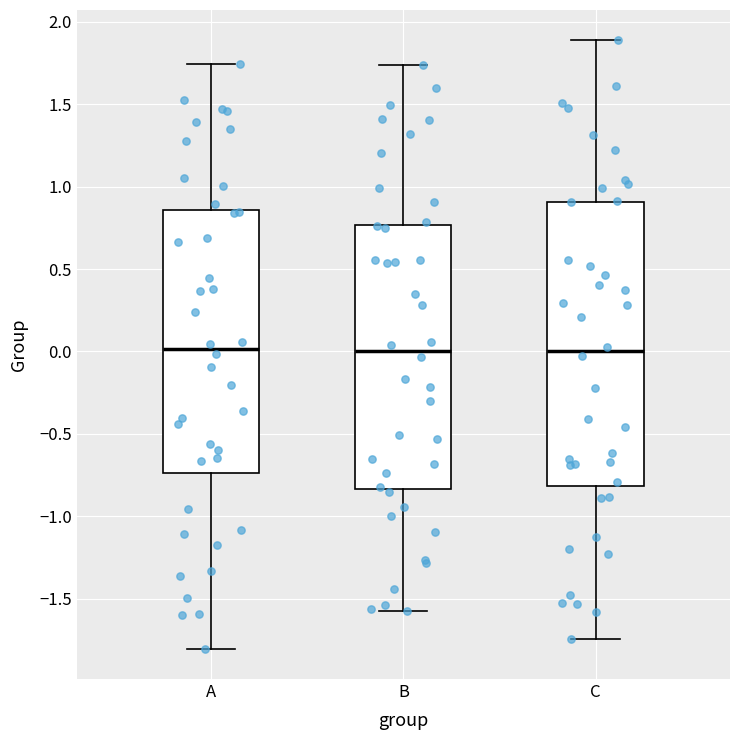

Comparing the boxes themselves (not the whiskers), which one is the tallest?

C